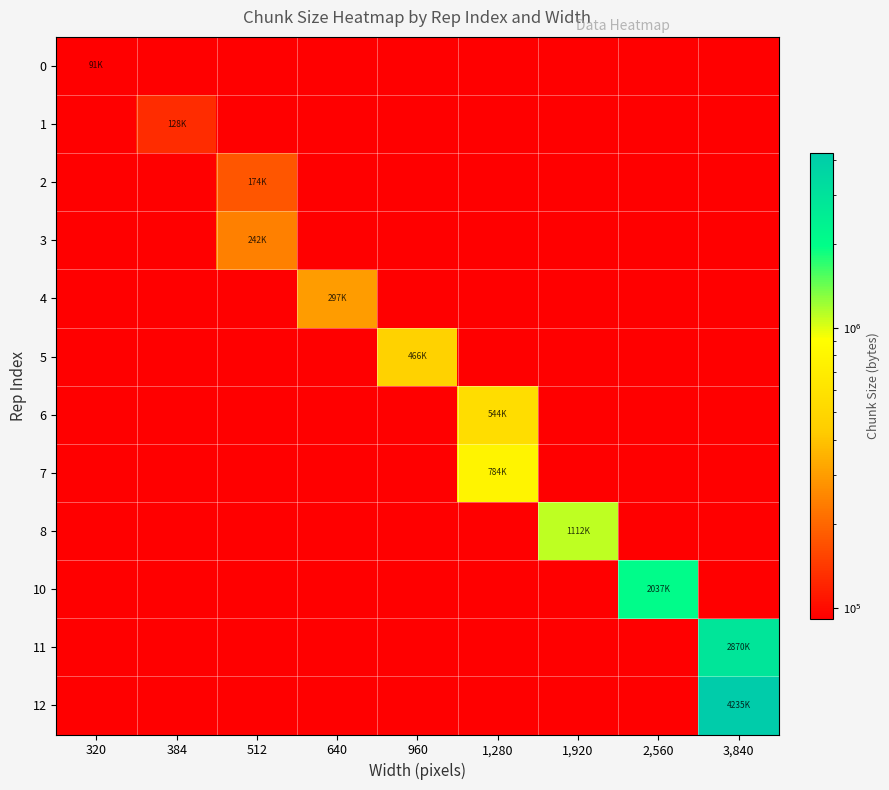

Count the number of categories in the chart.

9